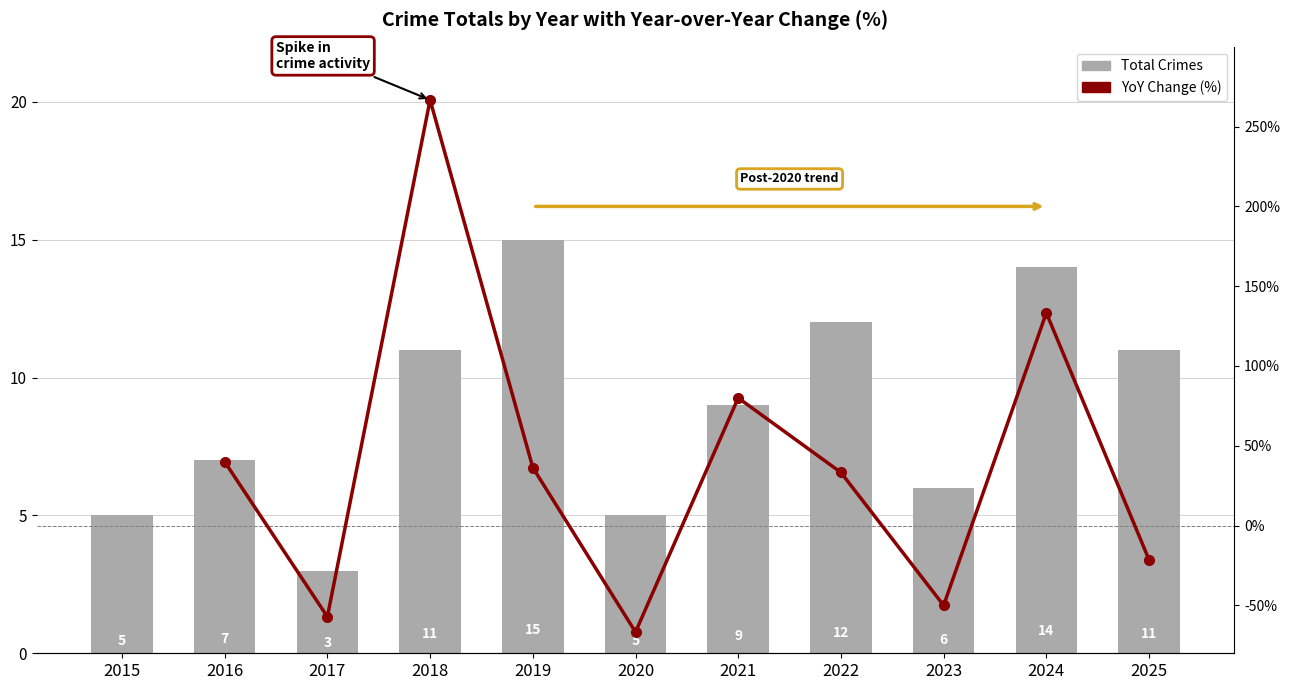

Where does the data first go above 9?

2018